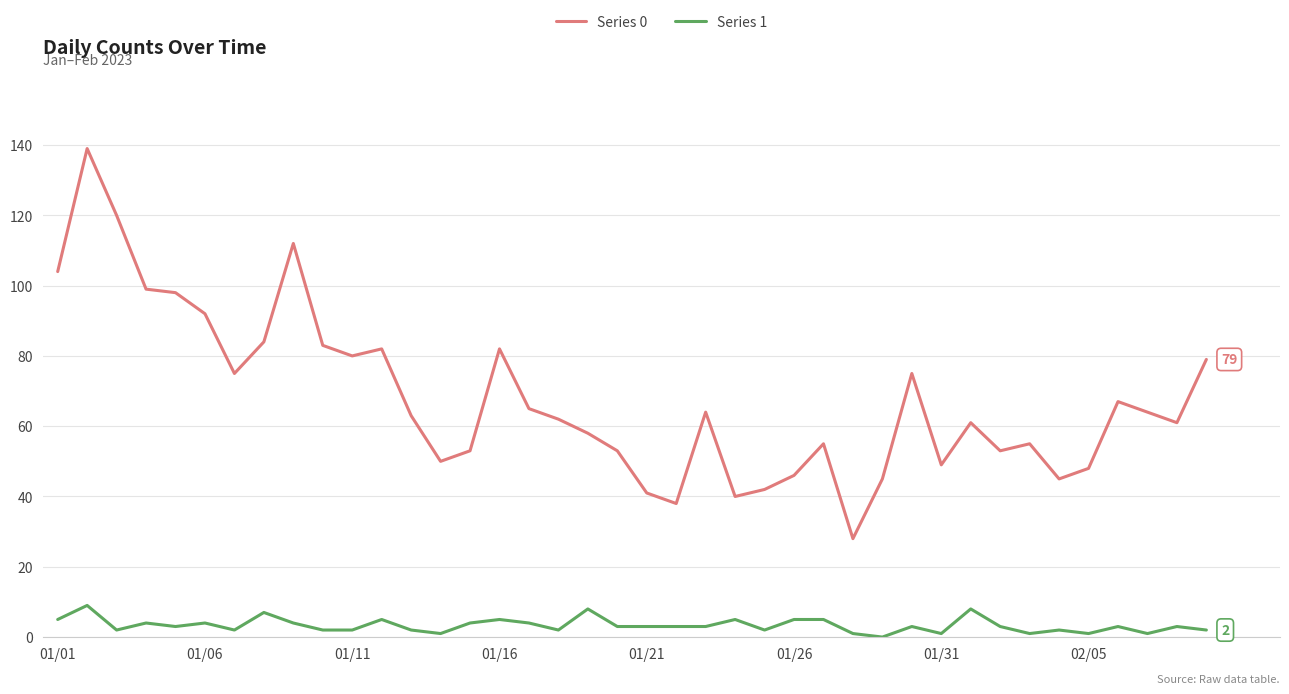

Which series has the largest total across all categories?

Series 0